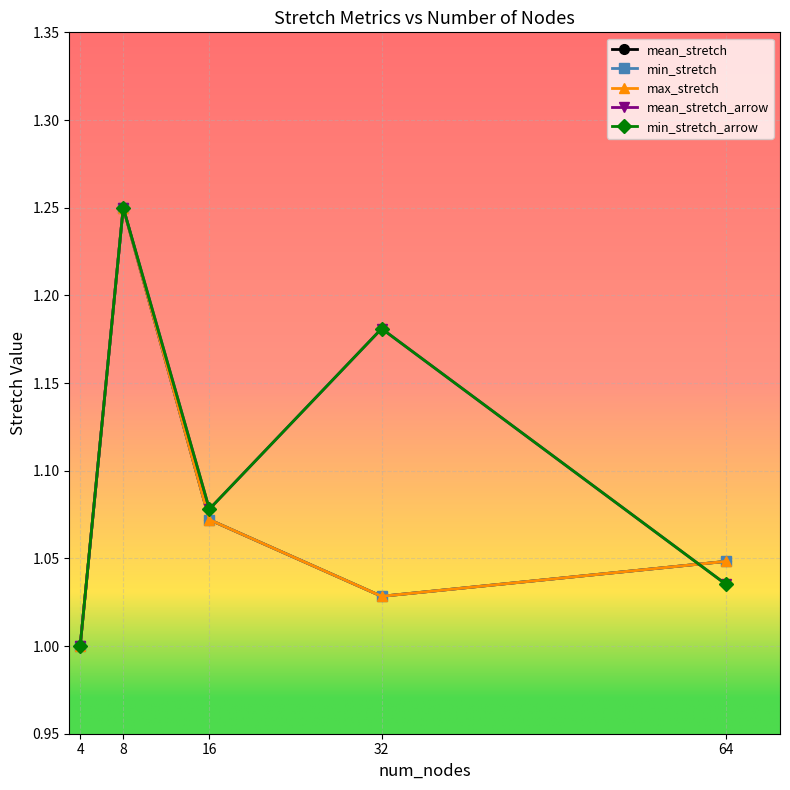

What is the difference between the second highest and minimum values in the mean_stretch_arrow series?

0.2